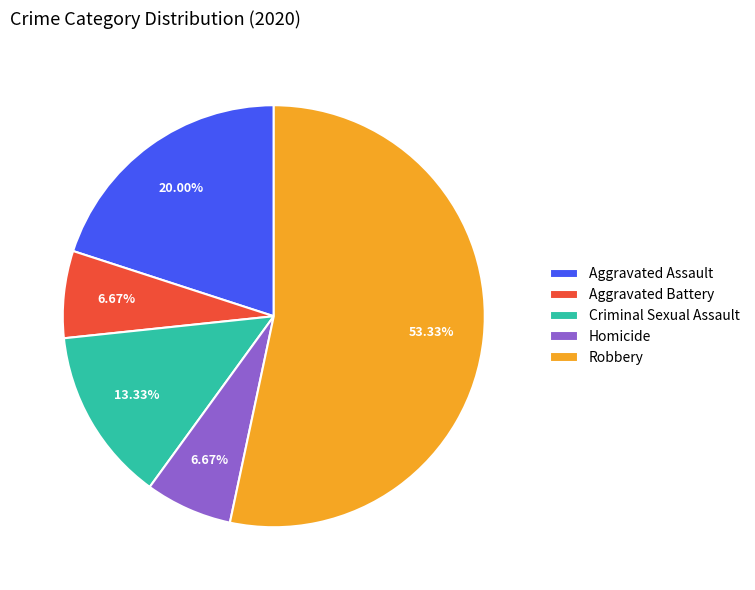

Combined, what portion of the pie is Criminal Sexual Assault and Aggravated Assault?

33.3%